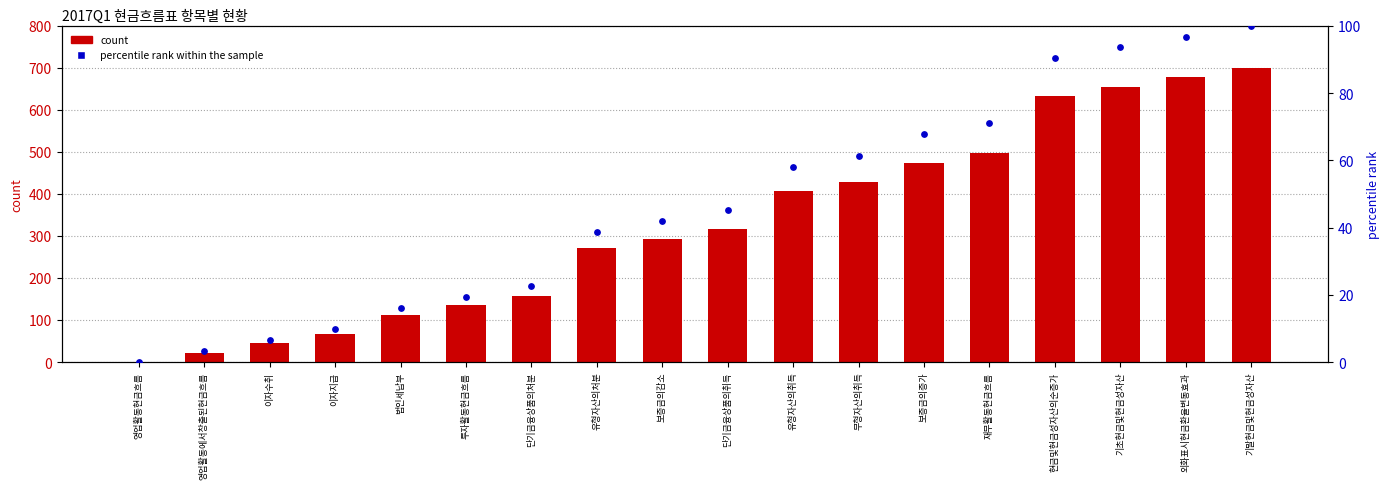

Which series reaches the minimum Y coordinate?

count